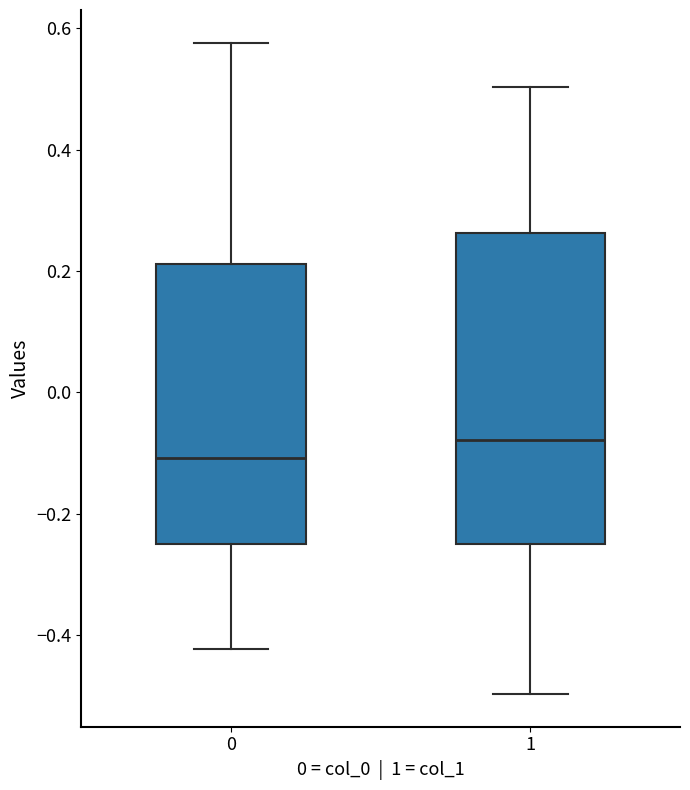

Where does the lower whisker of the box at x = 0 end on the y-axis? The values are not printed on the chart, so give them approximately, as read against the axis.

-0.42